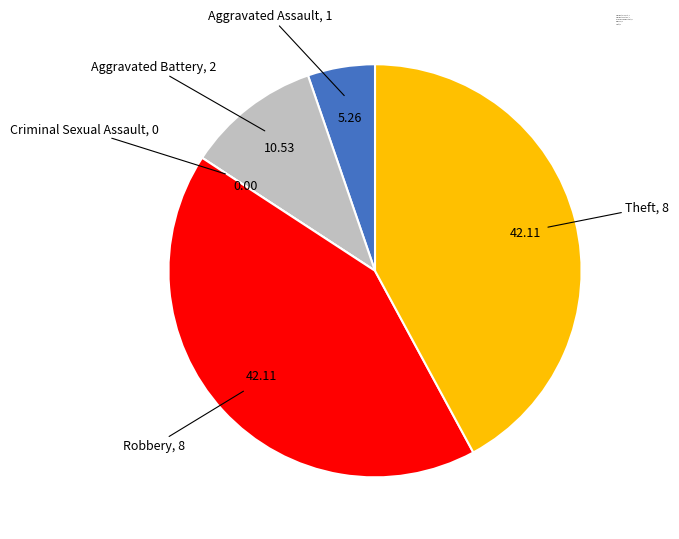

Does any single category account for the majority?

No